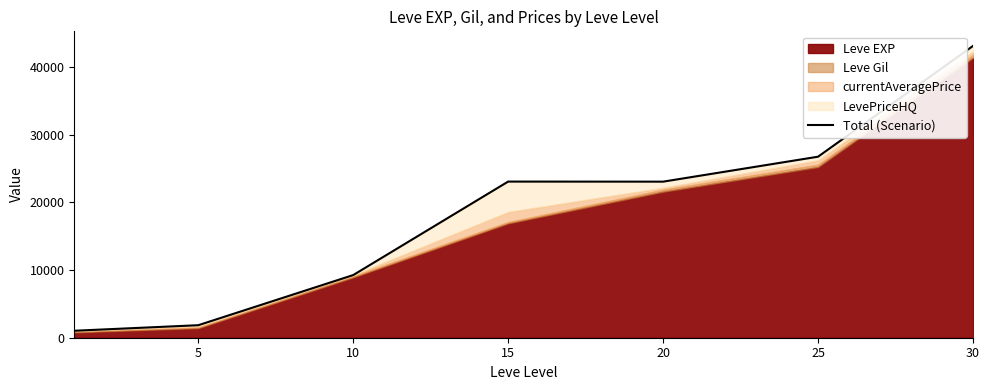

Count the number of values greater than 23081.

3